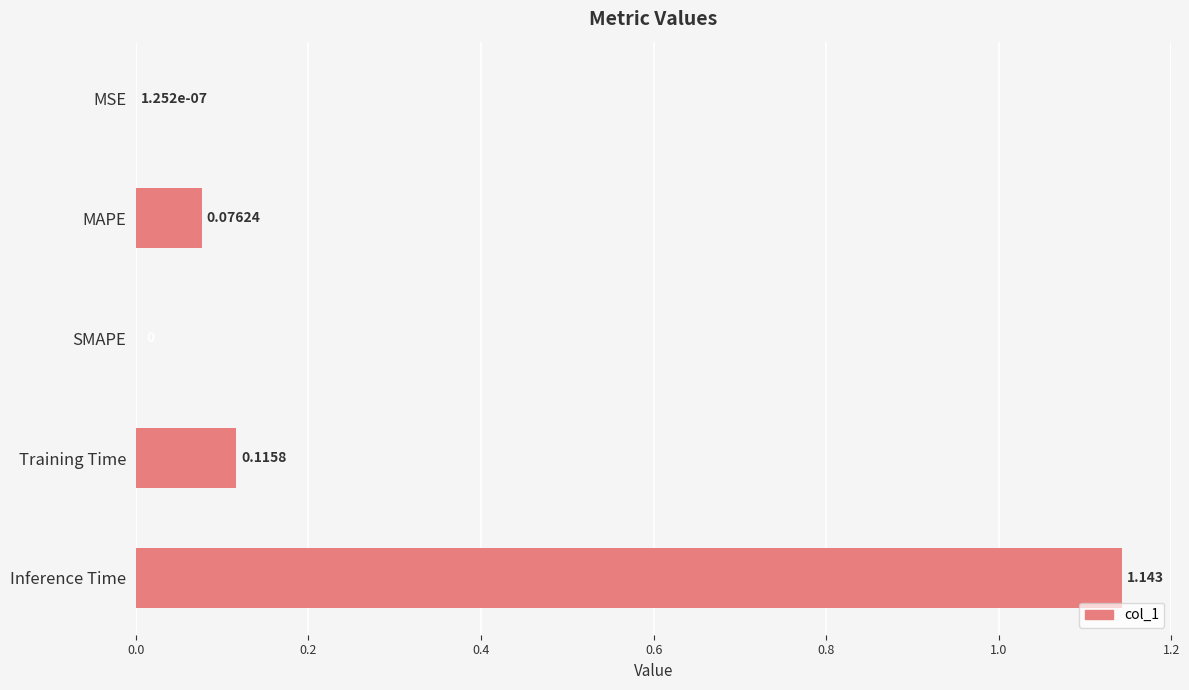

Which has a higher value, SMAPE or MAPE?

MAPE